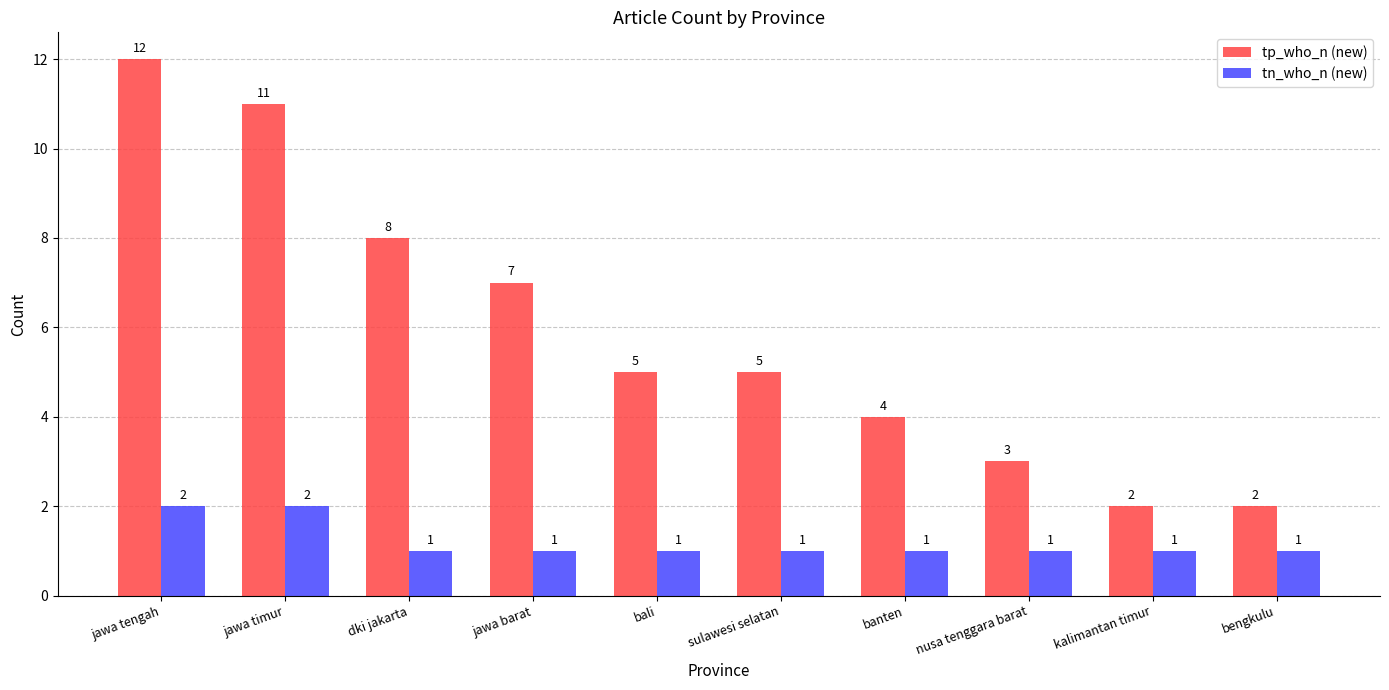

Between jawa tengah and jawa barat, which series saw the biggest shift?

tp_who_n (new)